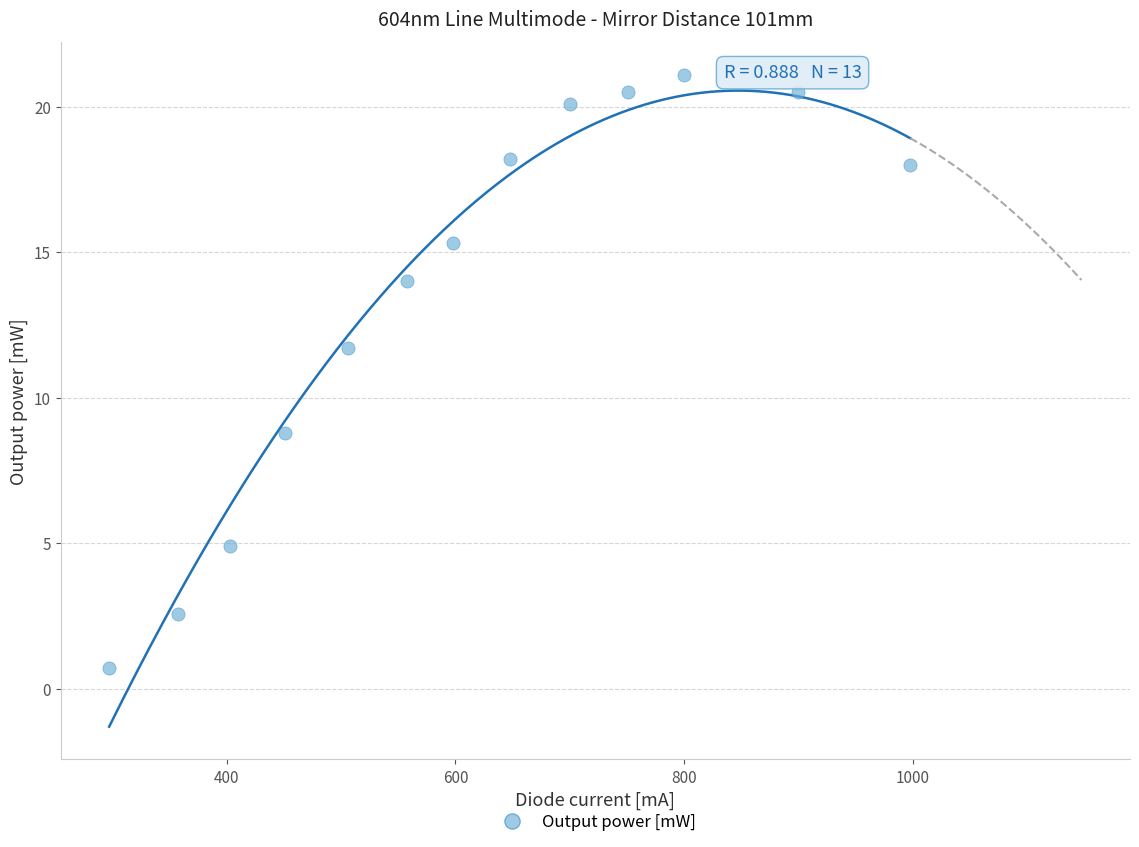

What Y value in the scatter plot is closest to 10?

8.8